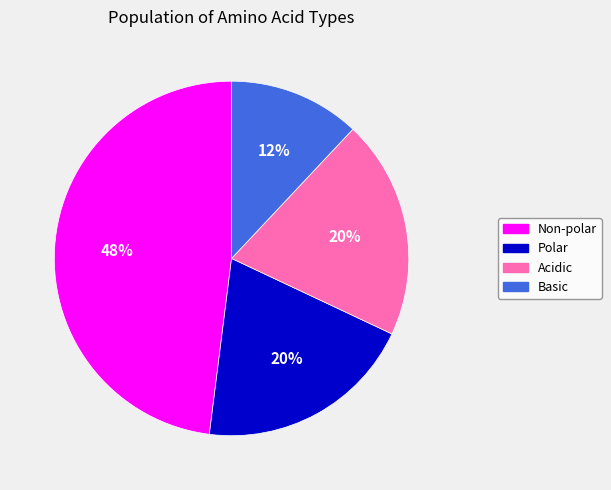

What percentage is the Non-polar slice, to the nearest percent?

48%